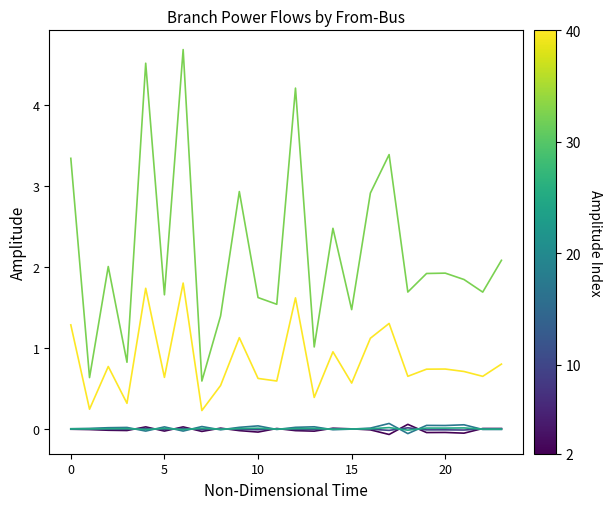

What is the maximum value shown in the chart?

4.7